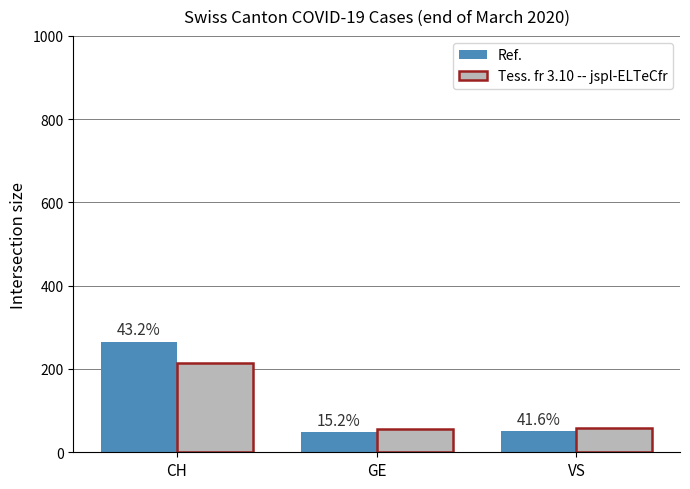

What are all the series names shown in the legend?

Ref., Tess. fr 3.10 -- jspl-ELTeCfr